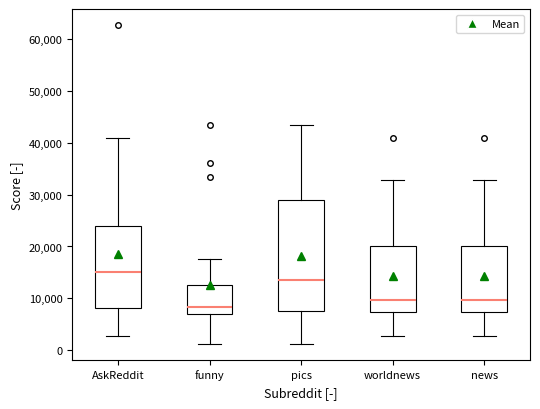

Reading left to right, transcribe this box plot: for each box, give where its median line is, the range the box spans, and where its two whiskers end, as read against the y-axis. The values are not printed on the chart, so give them approximately, as read against the axis.

AskReddit: median 15000, box 8000 to 24000, whiskers 3000 to 41000
funny: median 8000, box 7000 to 13000, whiskers 1000 to 17000
pics: median 13000, box 7000 to 29000, whiskers 1000 to 43000
worldnews: median 10000, box 7000 to 20000, whiskers 3000 to 33000
news: median 10000, box 7000 to 20000, whiskers 3000 to 33000